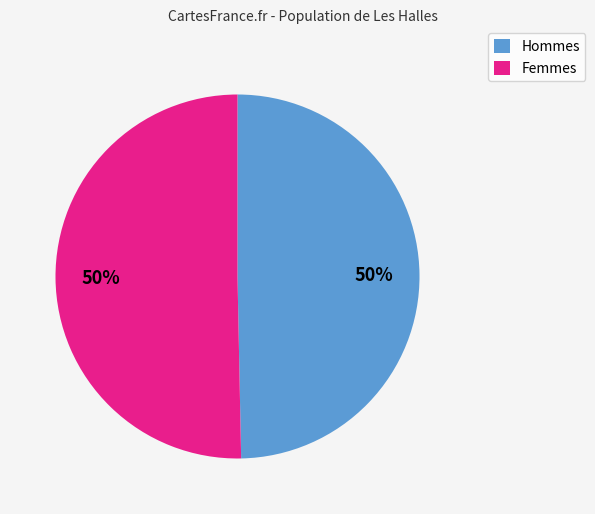

Count the number of slices in the pie.

2